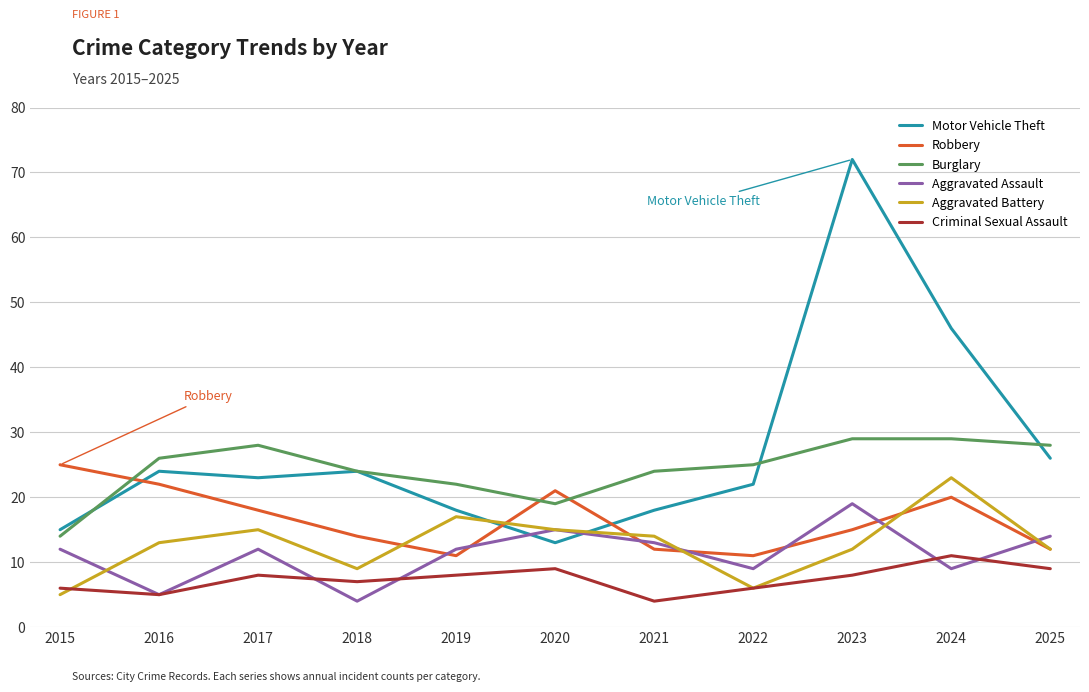

The Aggravated Assault series shows 5 at 2016. True or false?

True